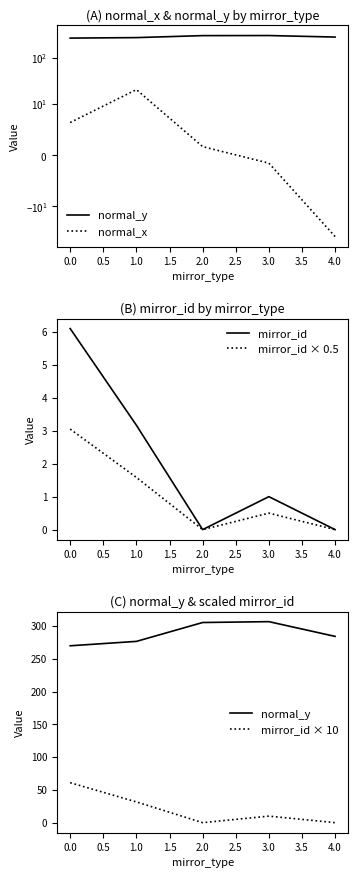

Does the chart have visible grid lines?

No